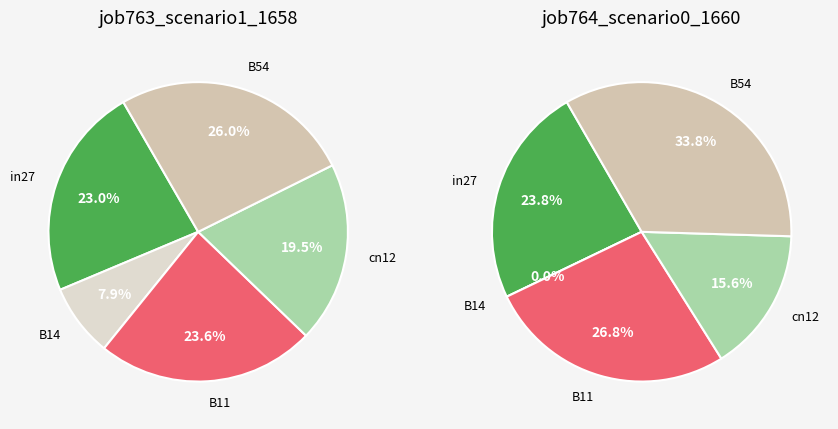

True or false: in27 accounts for 23% of the total.

True